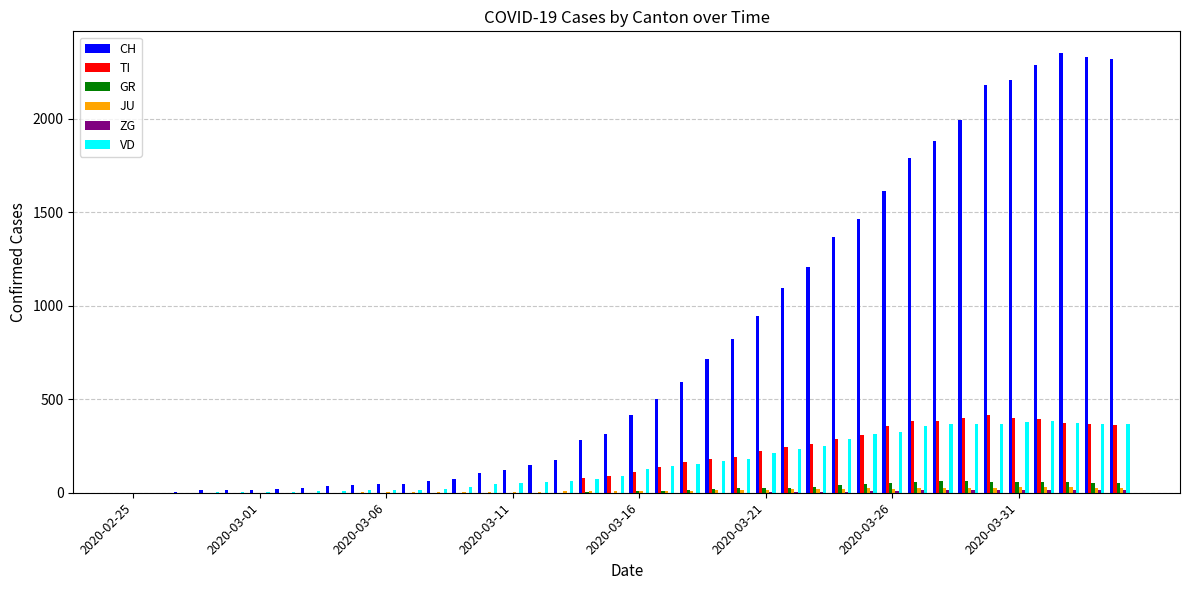

Which series has the largest total across all categories?

CH